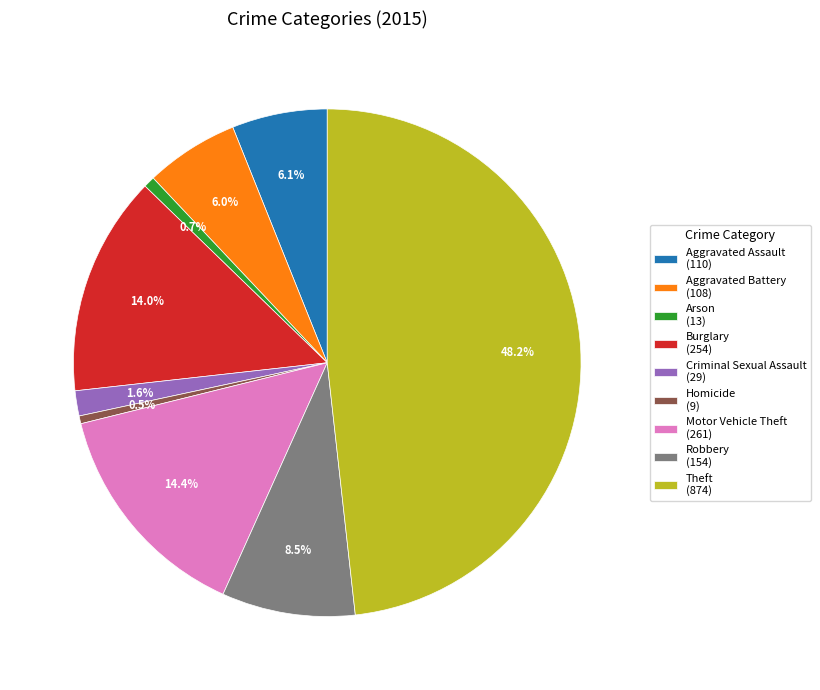

Is there any slice that represents more than half of the pie?

No